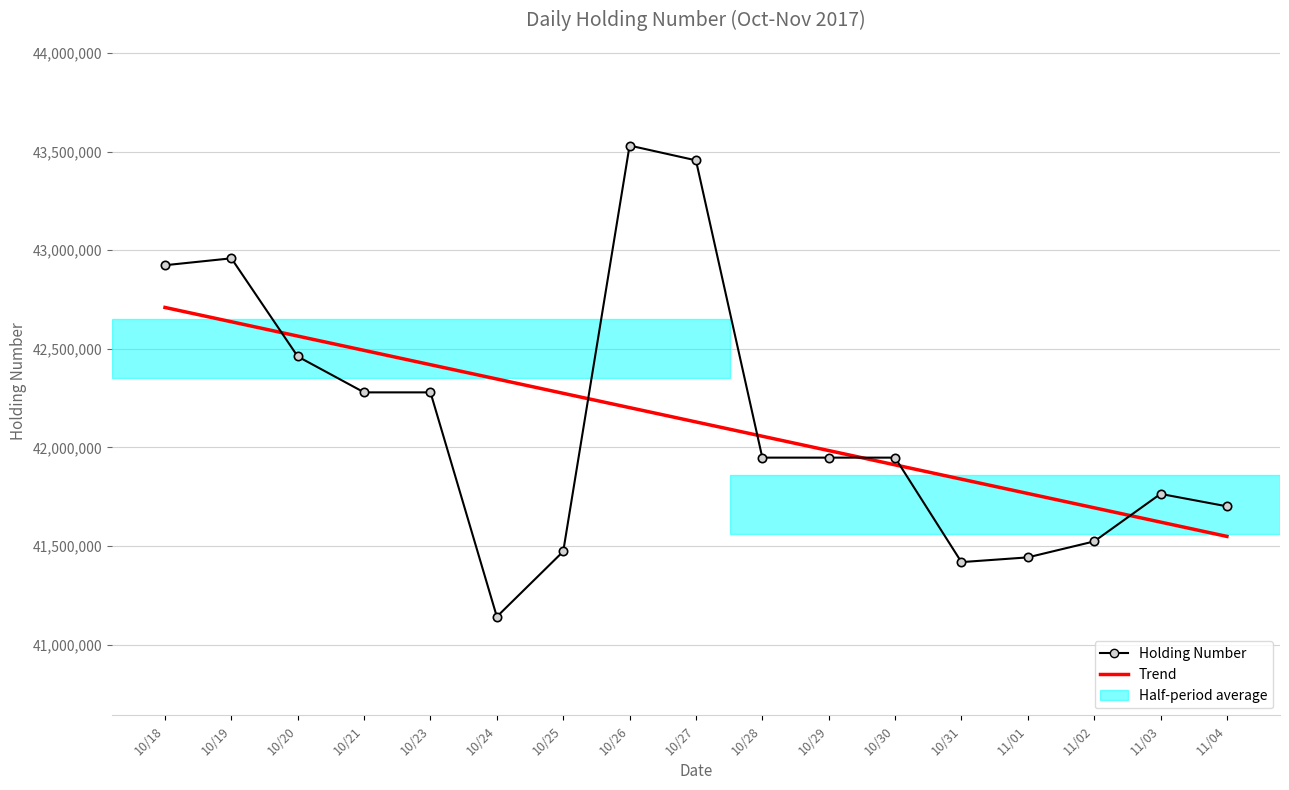

What is the total value across all series at 10/30?

83859294.1